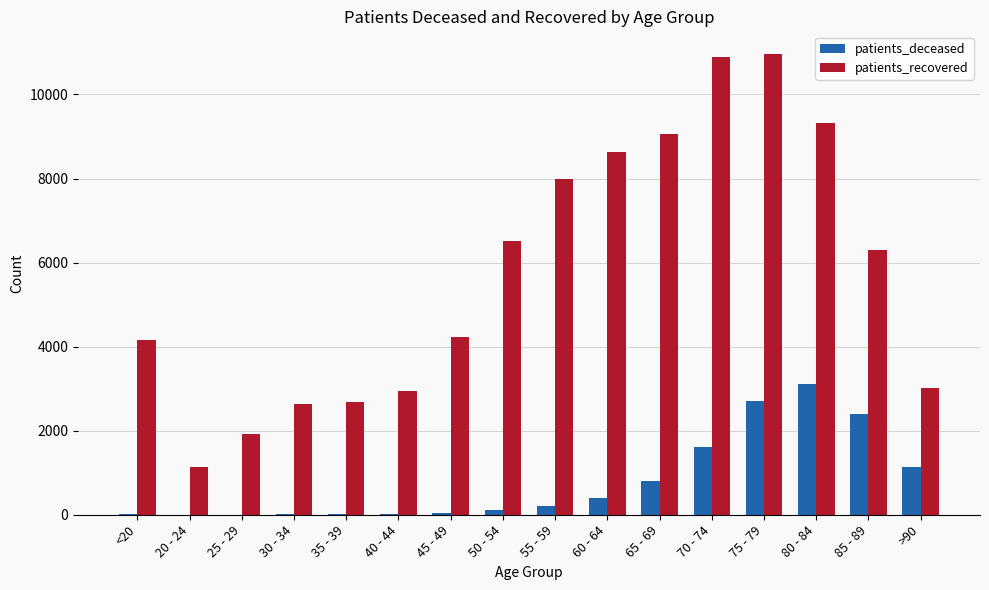

What is the sum of all patients_recovered values?

92395